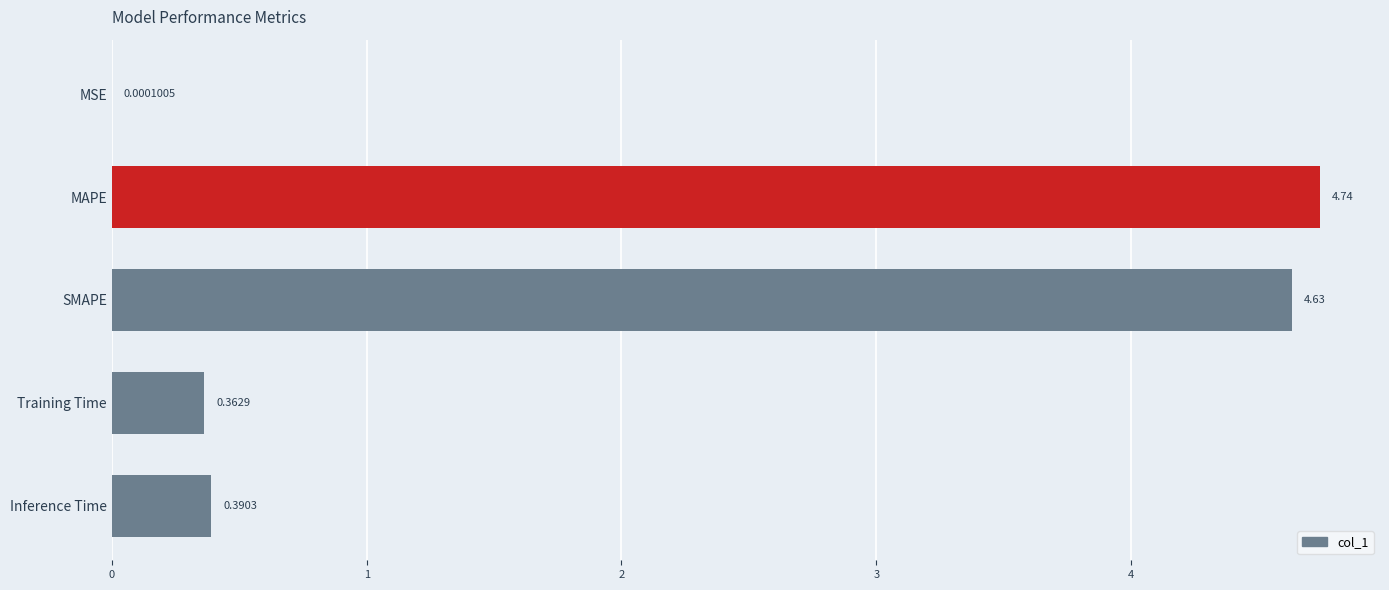

Where is the data nearest to the value 2?

Inference Time